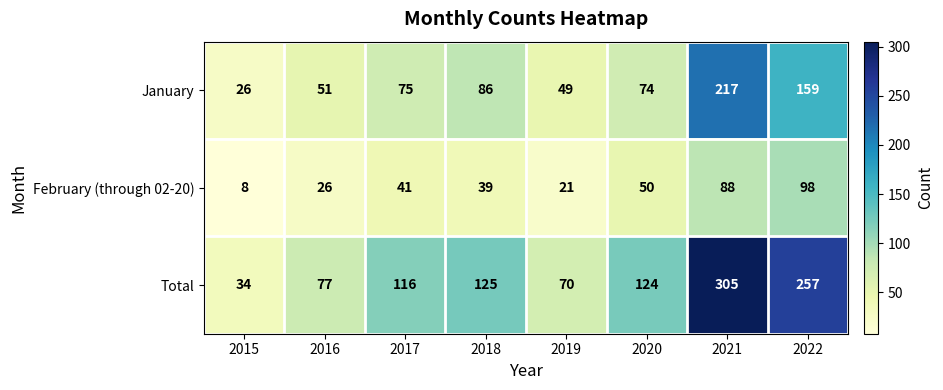

List the series in order of their peak value, highest first.

Total, January, February (through 02-20)